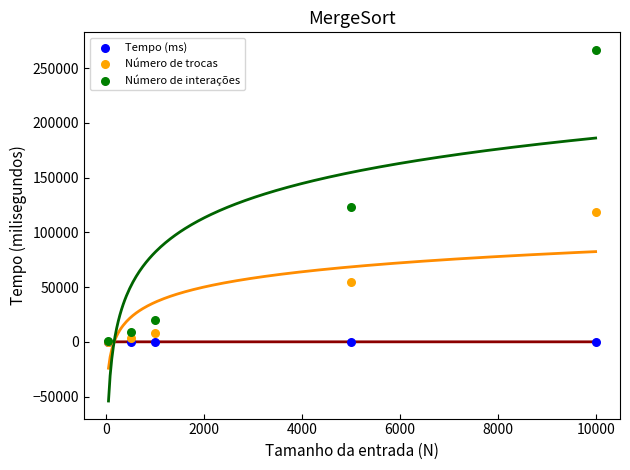

In the Número de trocas series, what Y value is closest to 59334?

54250.0